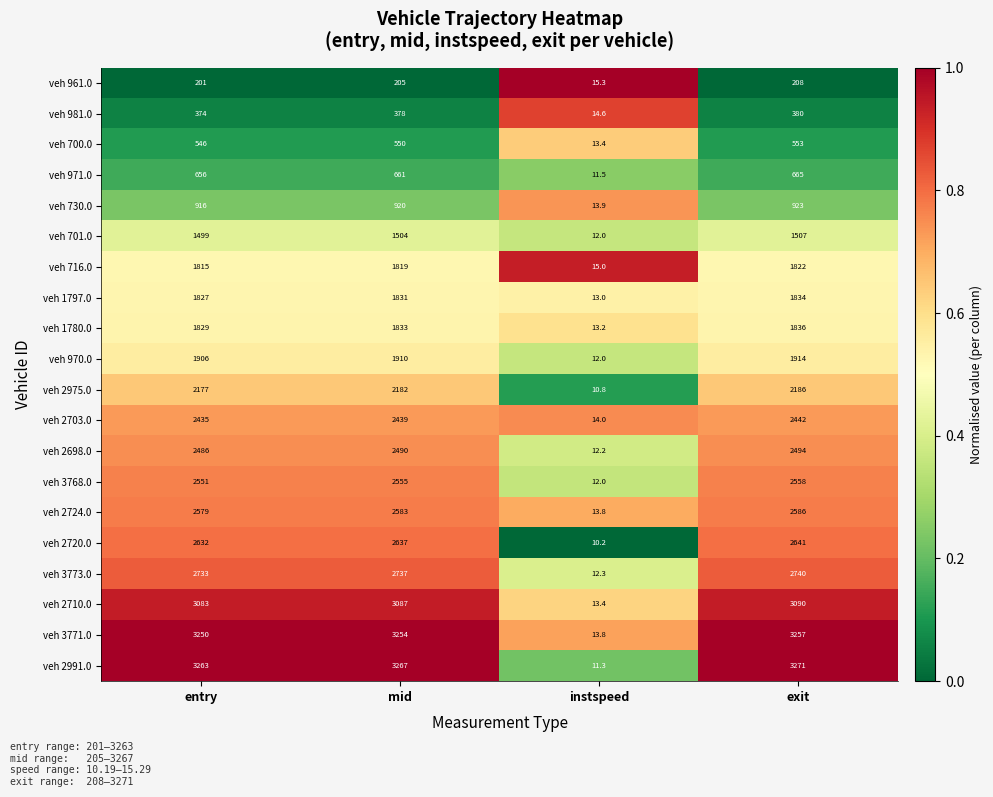

At which category is the sum across all series the highest?

exit